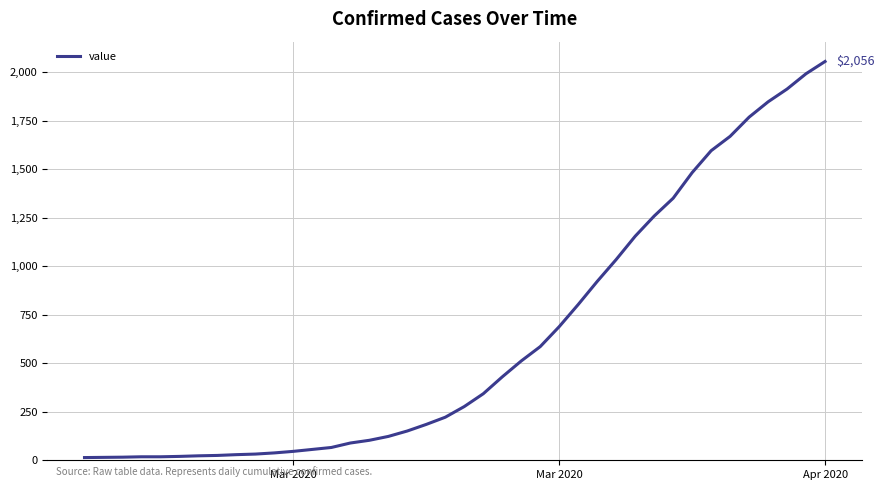

What is the maximum value shown in the chart?

2056